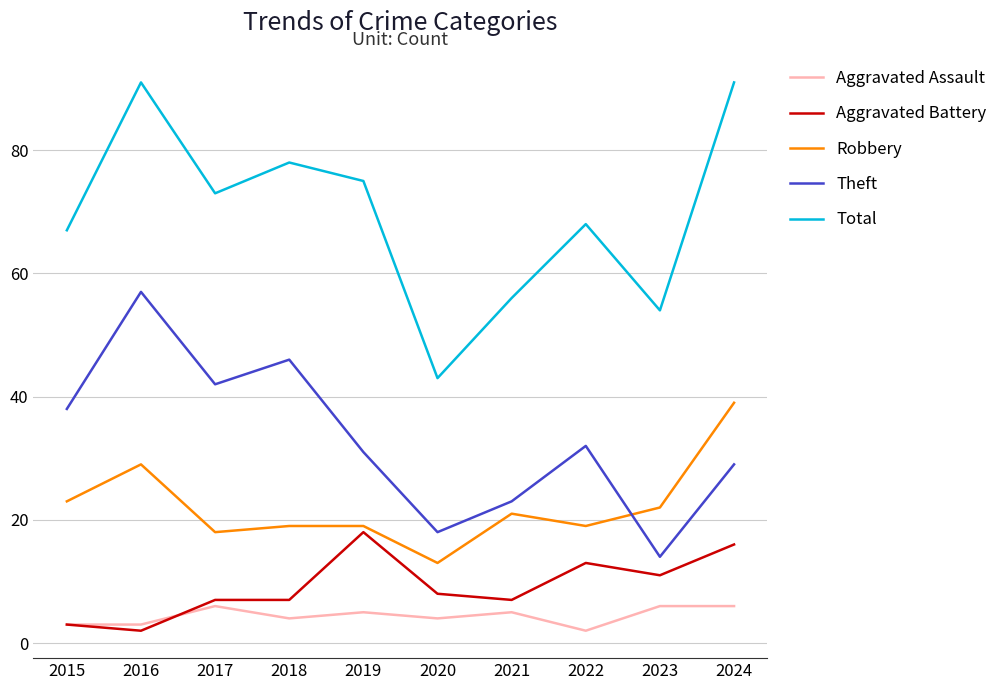

Is it true that Theft equals 42 at 2017?

True